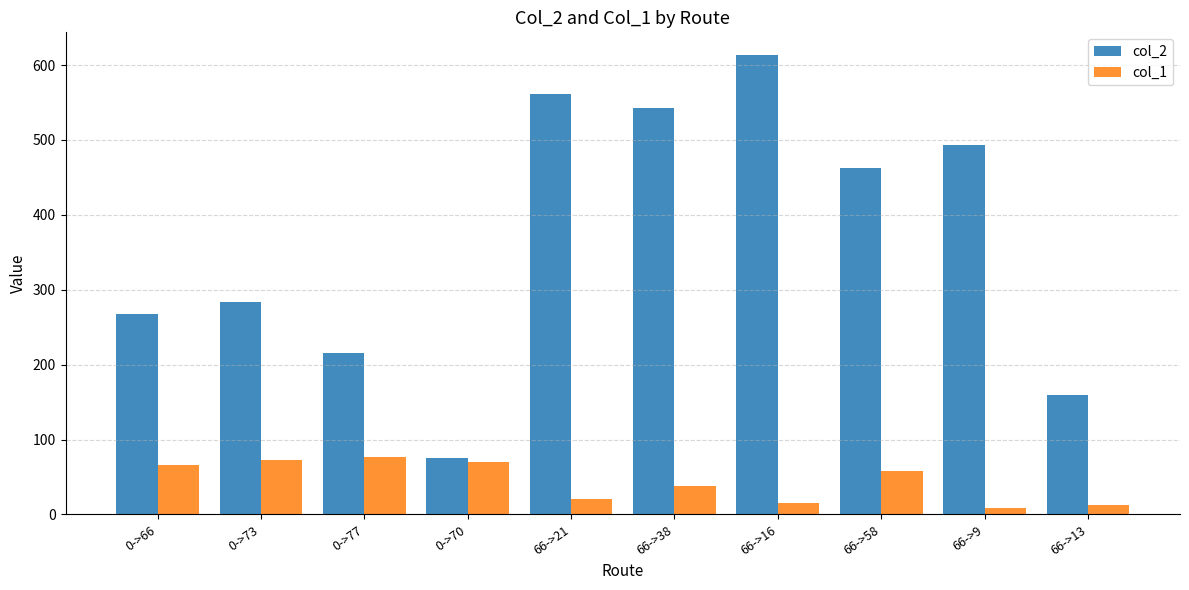

Reading right to left, list all the values displayed in this chart.

col_2: 66->13=159	66->9=493	66->58=463	66->16=613	66->38=542	66->21=561	0->70=75	0->77=215	0->73=283	0->66=268
col_1: 66->13=13	66->9=9	66->58=58	66->16=16	66->38=38	66->21=21	0->70=70	0->77=77	0->73=73	0->66=66